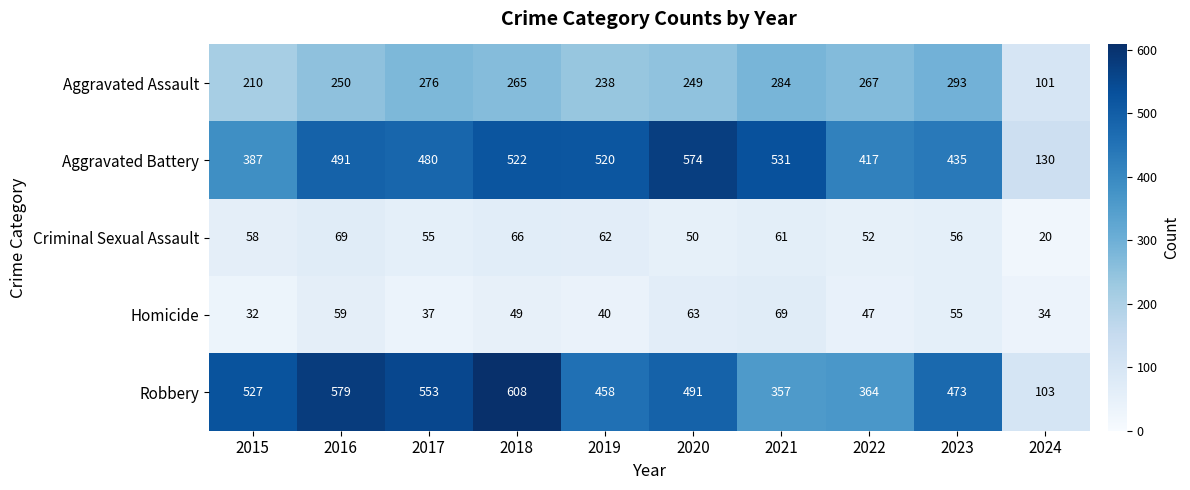

The value of Homicide at 2021 is 69. True or false?

True